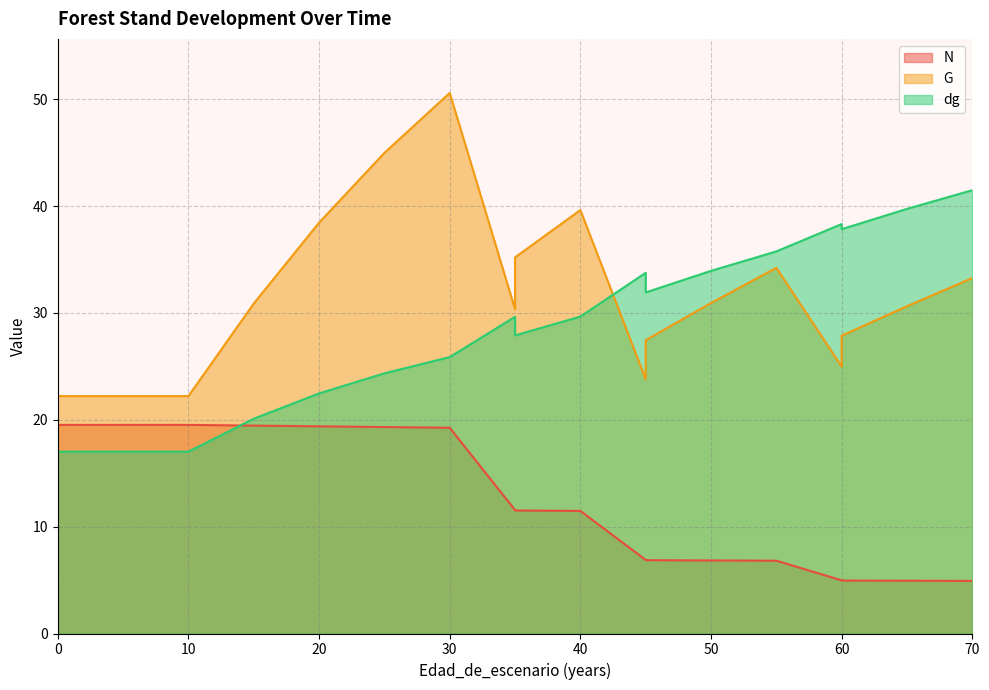

At 70, list the series in order from largest to smallest.

dg, G, N